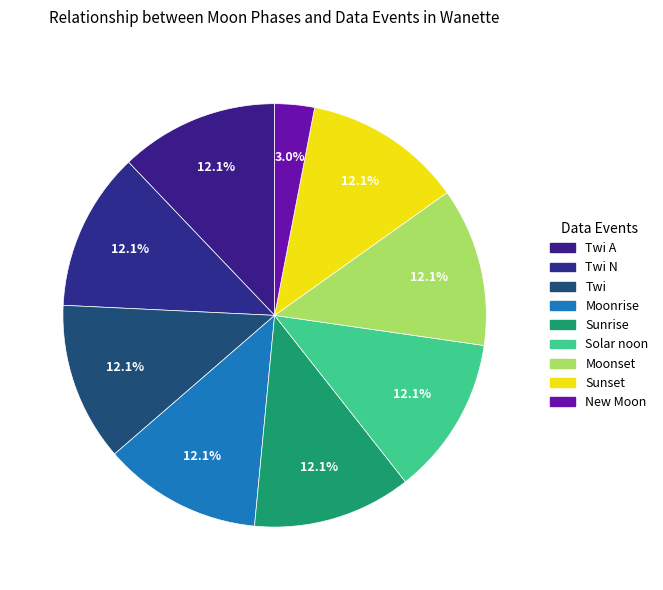

How many slices are in this pie chart?

9